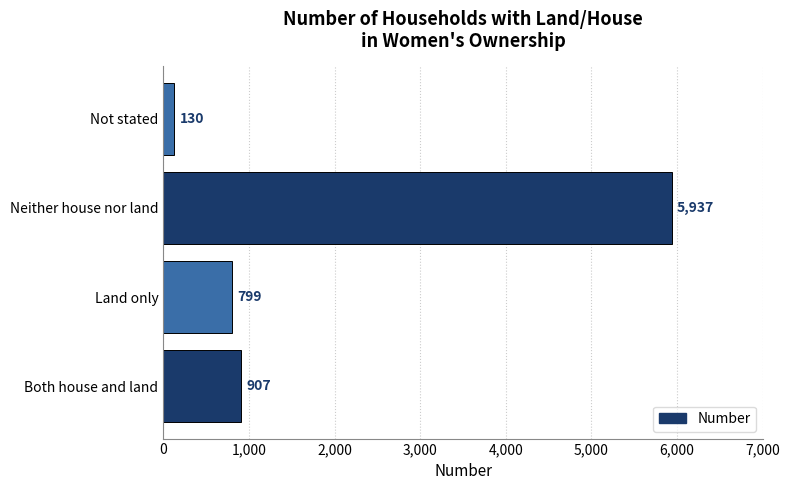

List the labels in order of value, smallest first.

Not stated, Land only, Both house and land, Neither house nor land